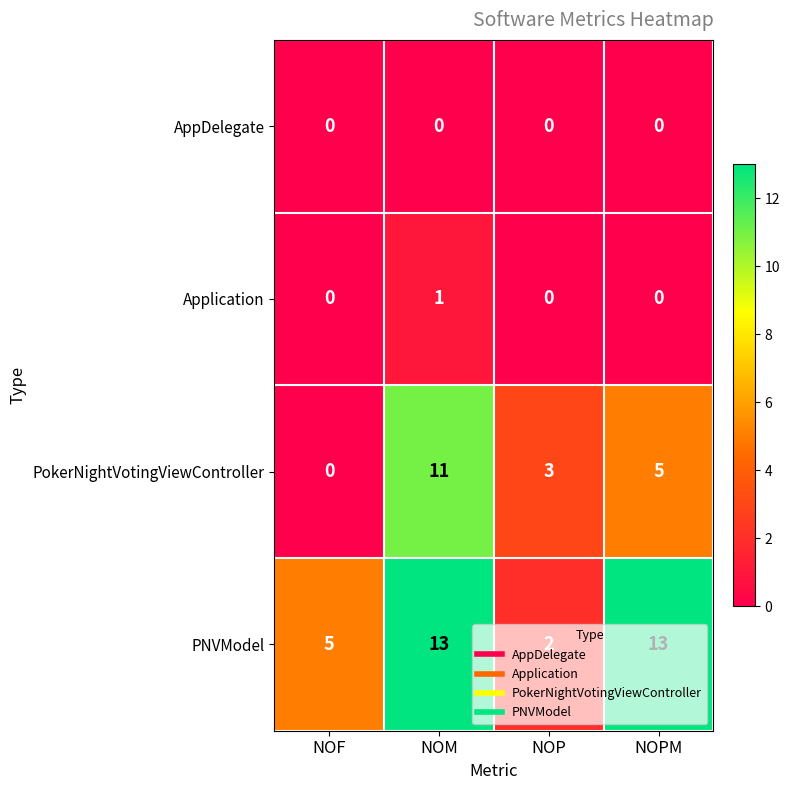

What is the average value of the PNVModel series?

8